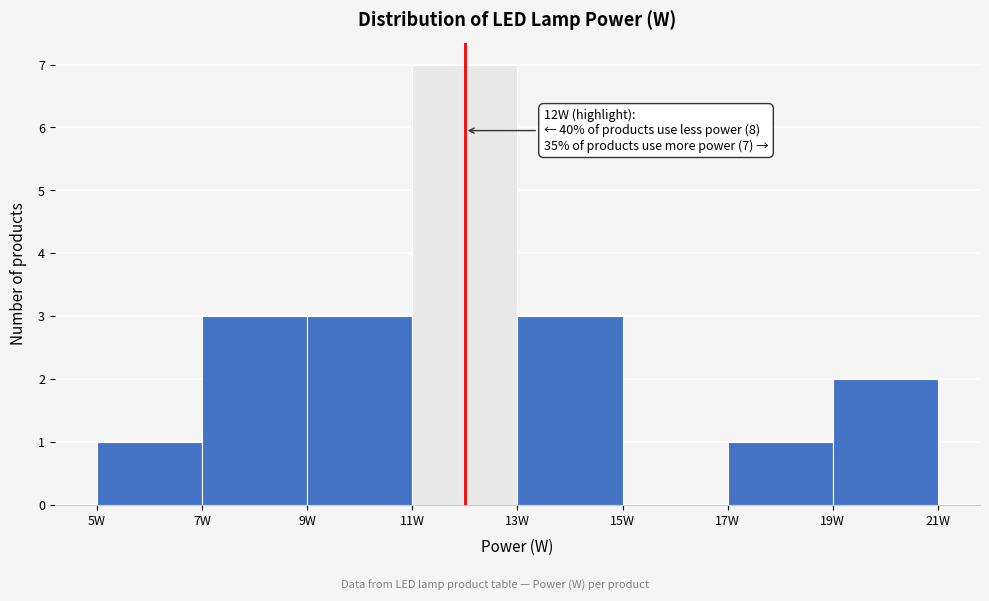

Over which range of the x-axis is the bar tallest?

11 to 13